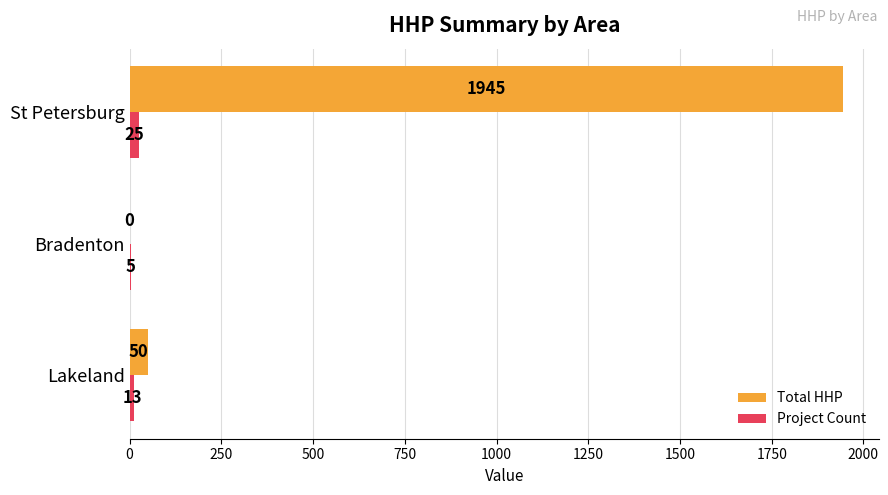

How many Project Count values are between 5 and 25?

3